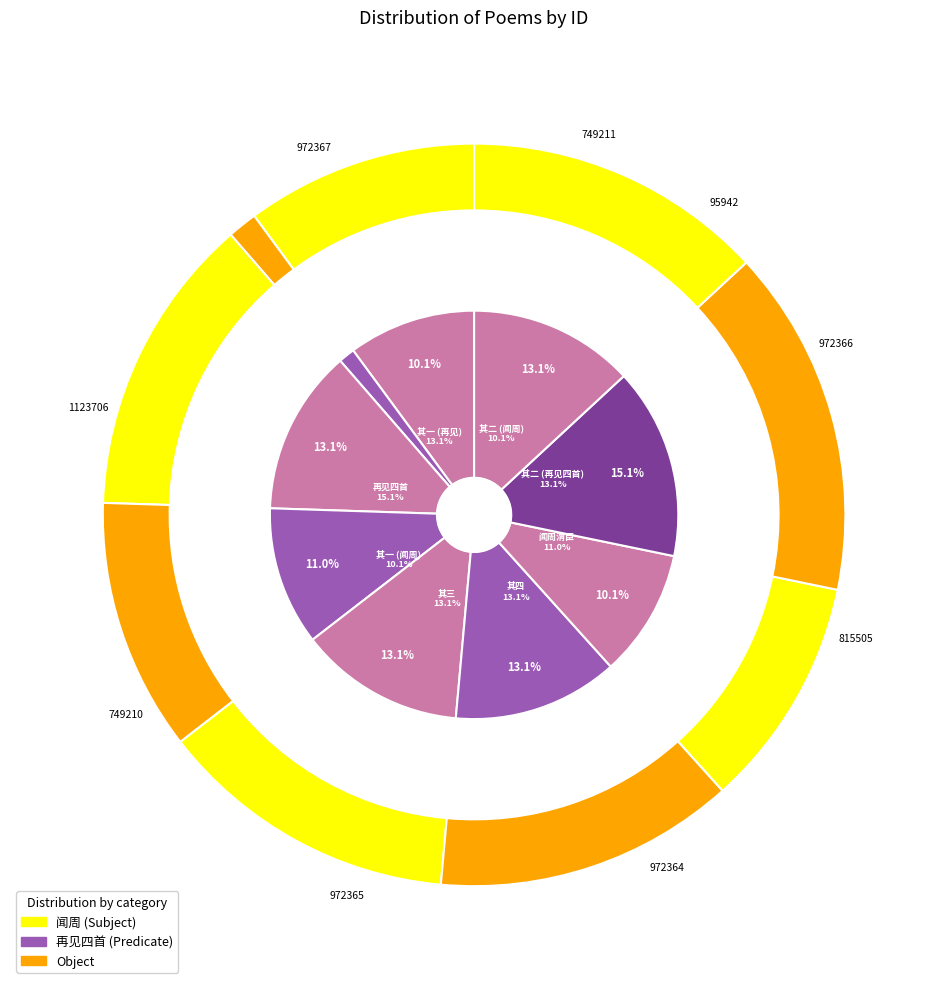

To the nearest percent, what percentage of the pie is 再见王进之于潭王即有岳鄂之行赠之四首 其一?

13%